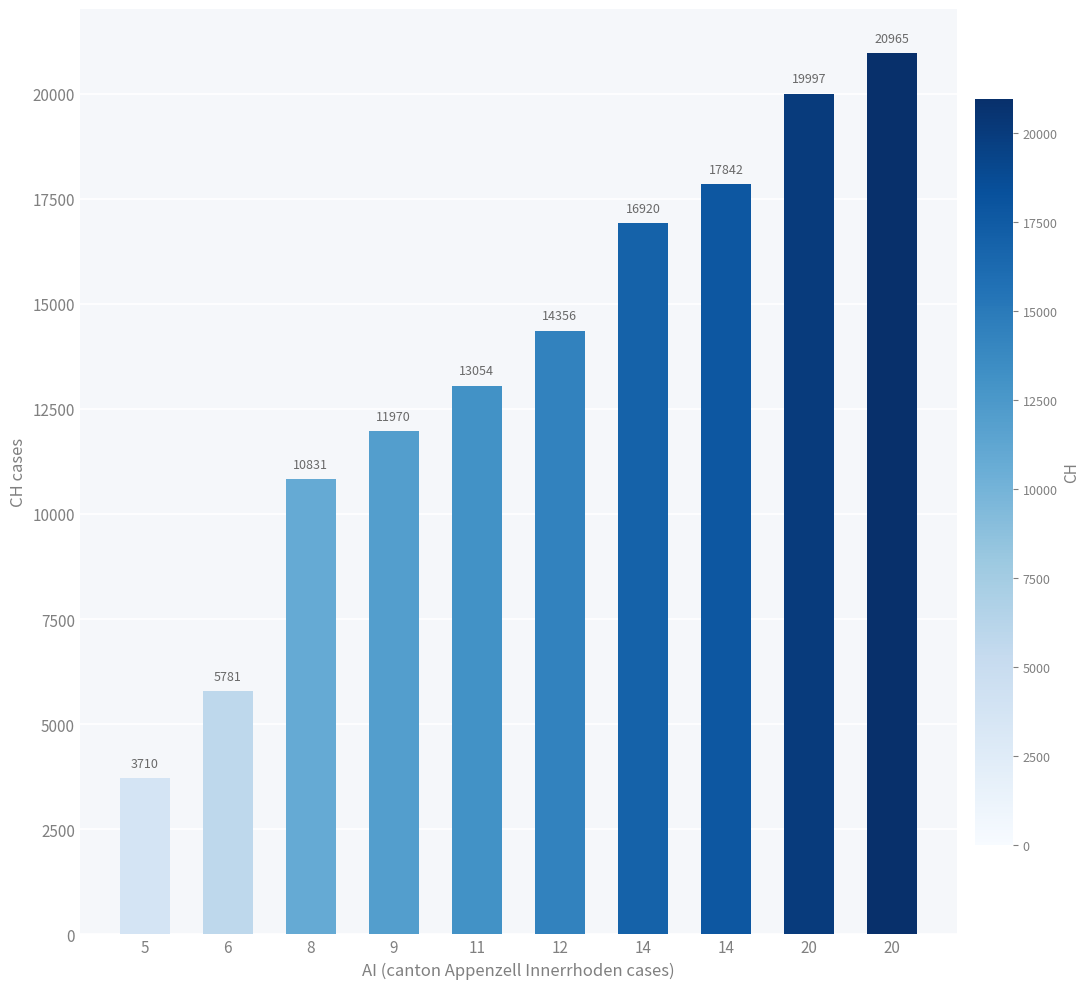

Is it true that the value at 12 is 14356?

True